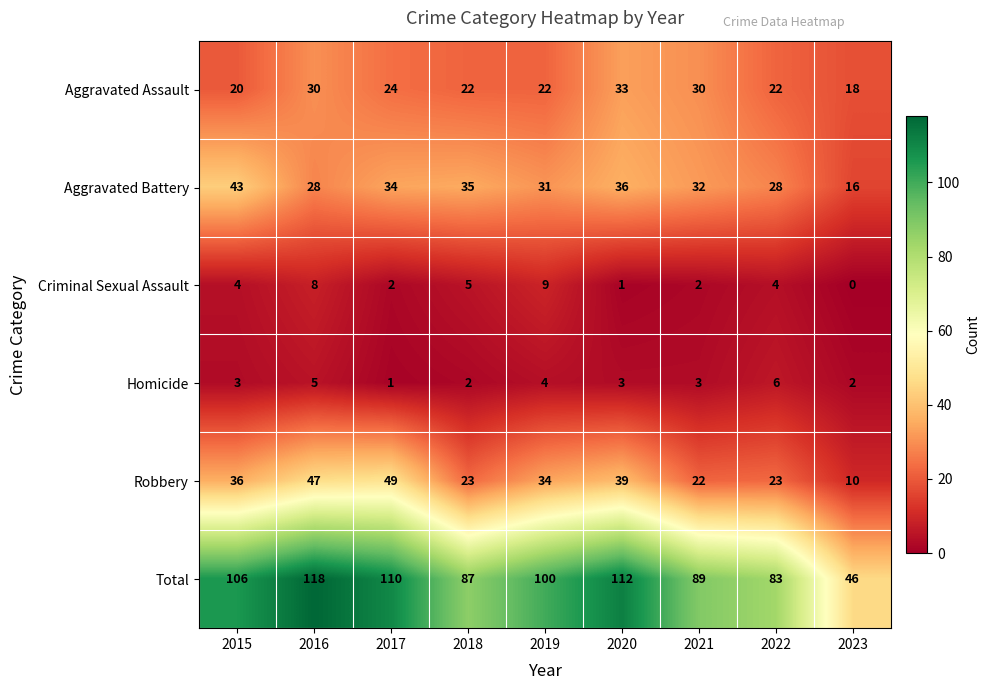

What is the approximate value of Total at 2017?

110